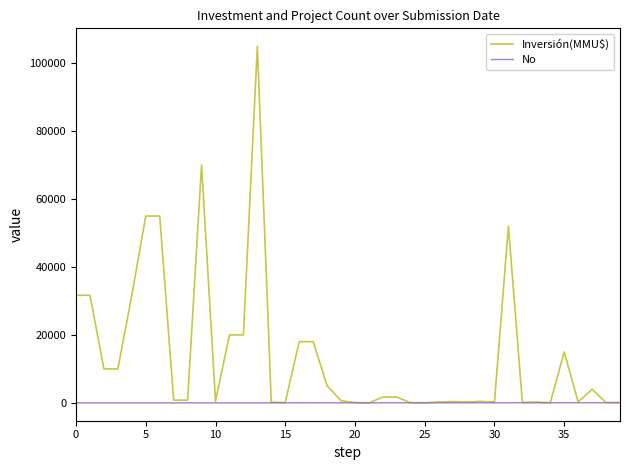

Which series has the largest range (max minus min)?

Inversión(MMU$)